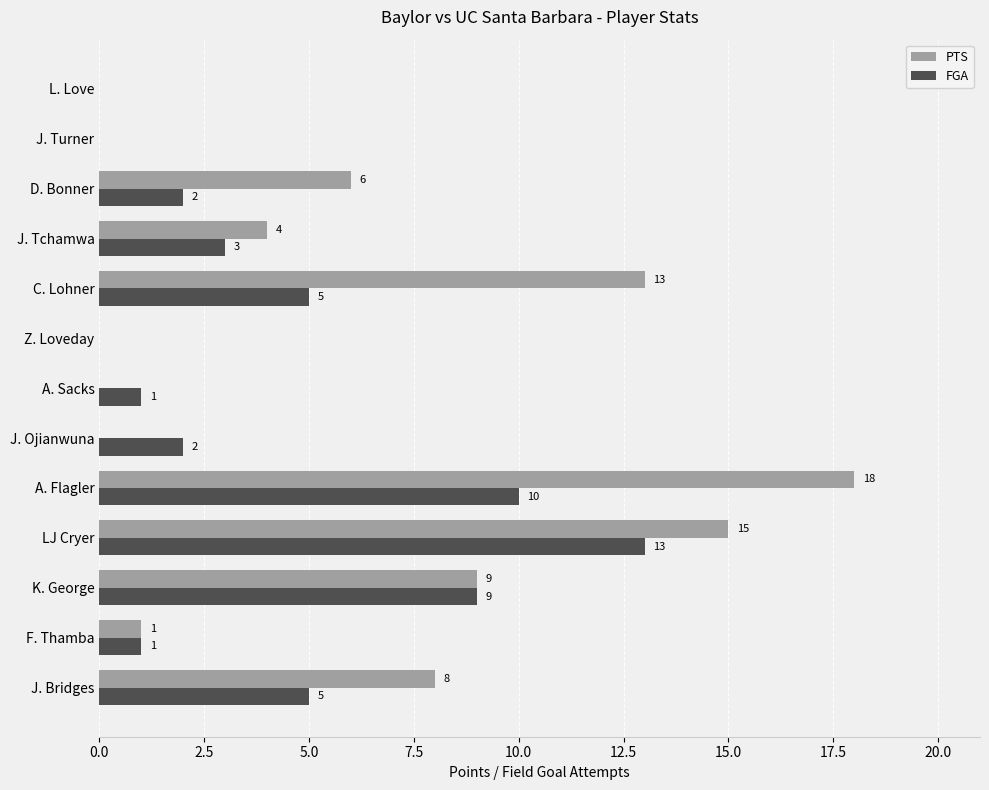

Which series changed the most between J. Bridges and A. Sacks?

PTS